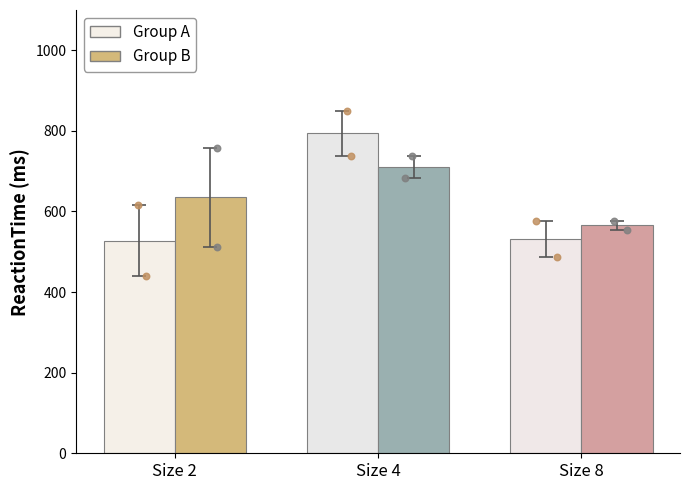

At how many categories does at least one series exceed 714?

1